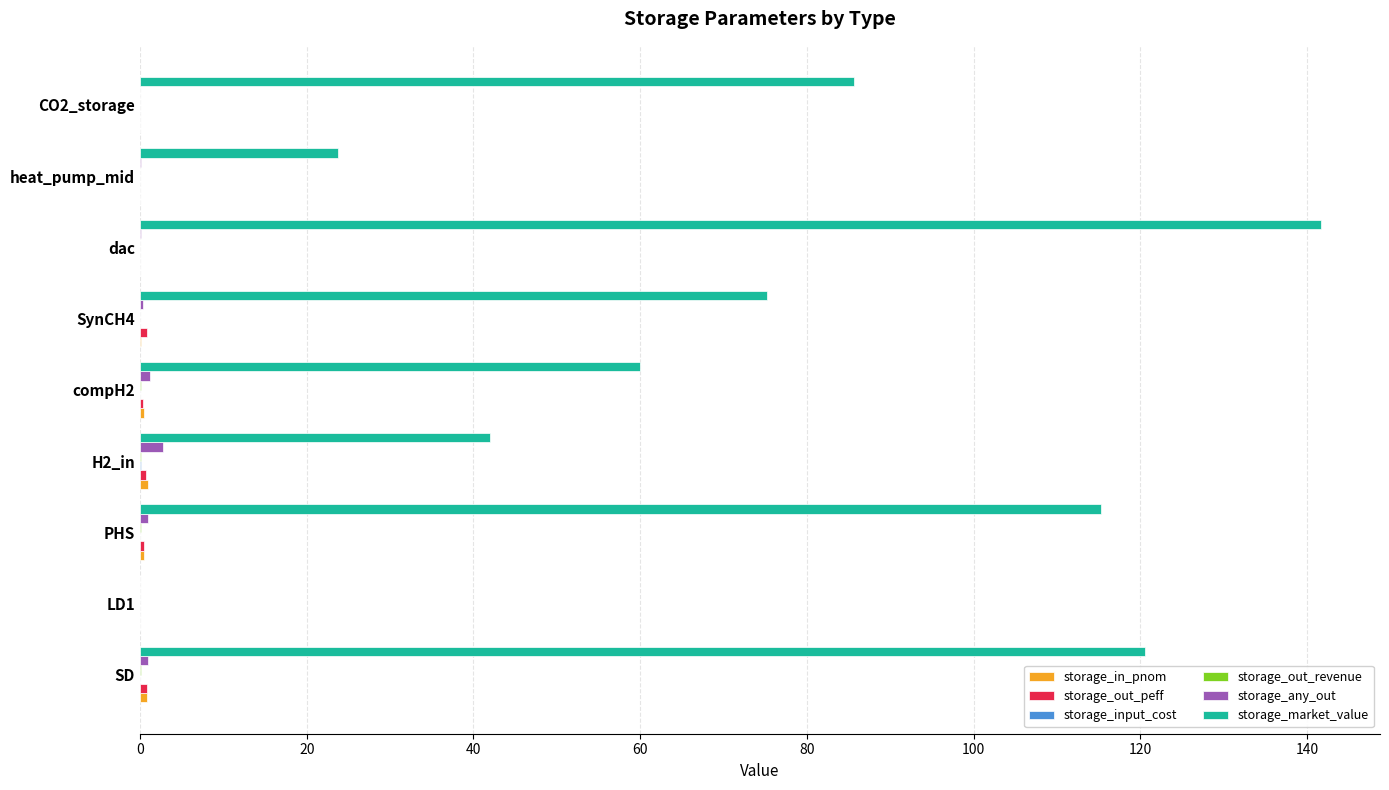

Which category has the highest value across all series?

dac